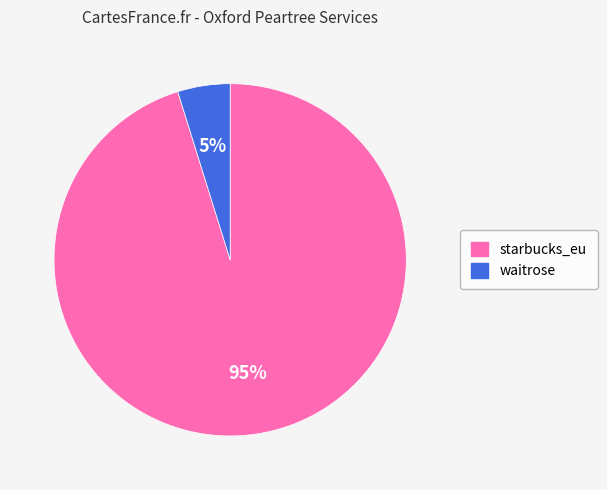

How many slices are in this pie chart?

2